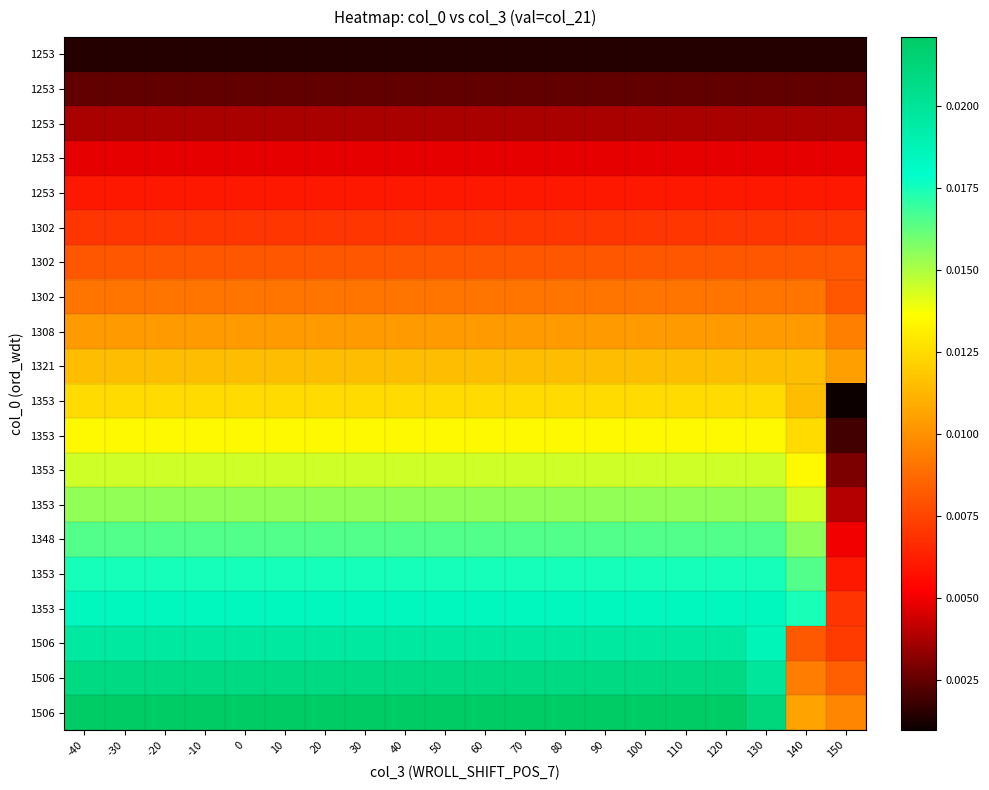

At how many categories does at least one series exceed 0?

20